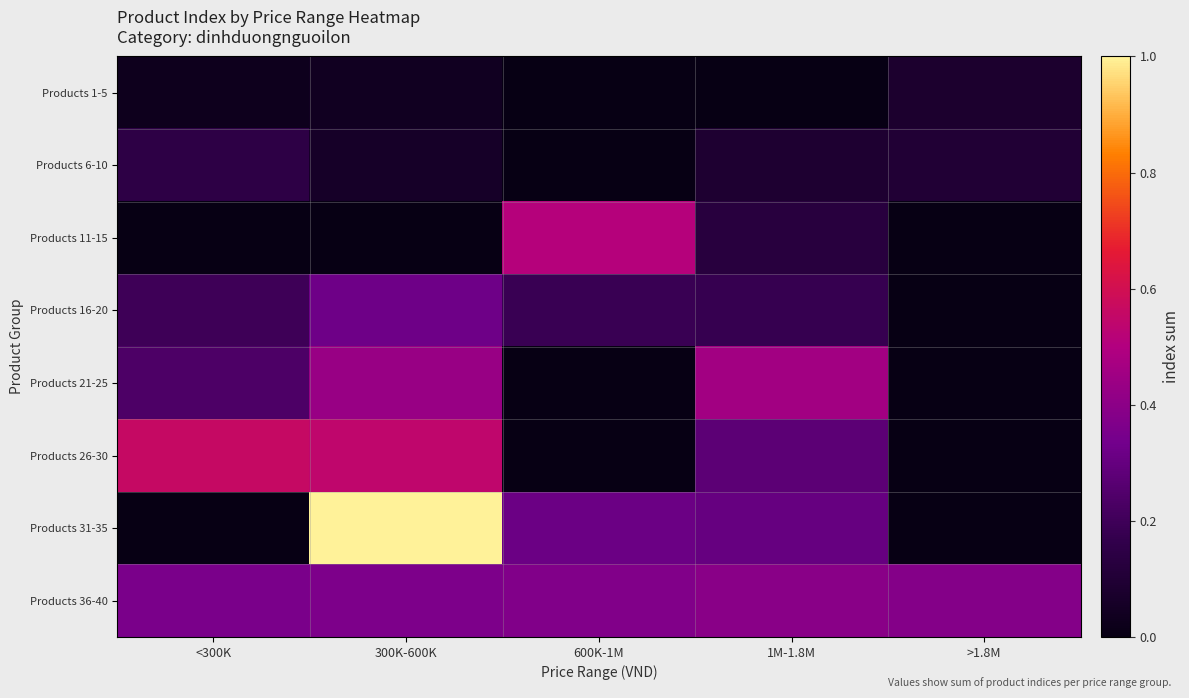

At >1.8M, list the series in order from smallest to largest.

Products 11-15, Products 16-20, Products 21-25, Products 26-30, Products 31-35, Products 1-5, Products 6-10, Products 36-40